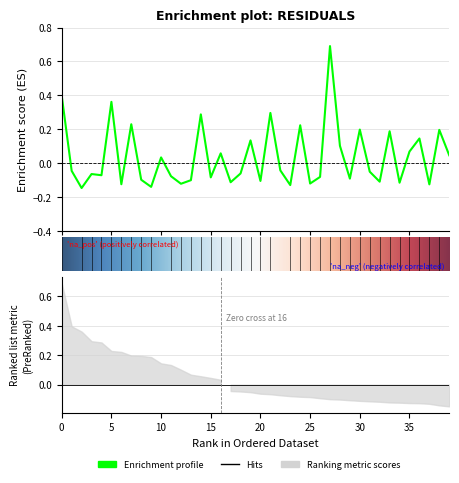

What is the sum of the values at 33.0 and 26.0?

0.1